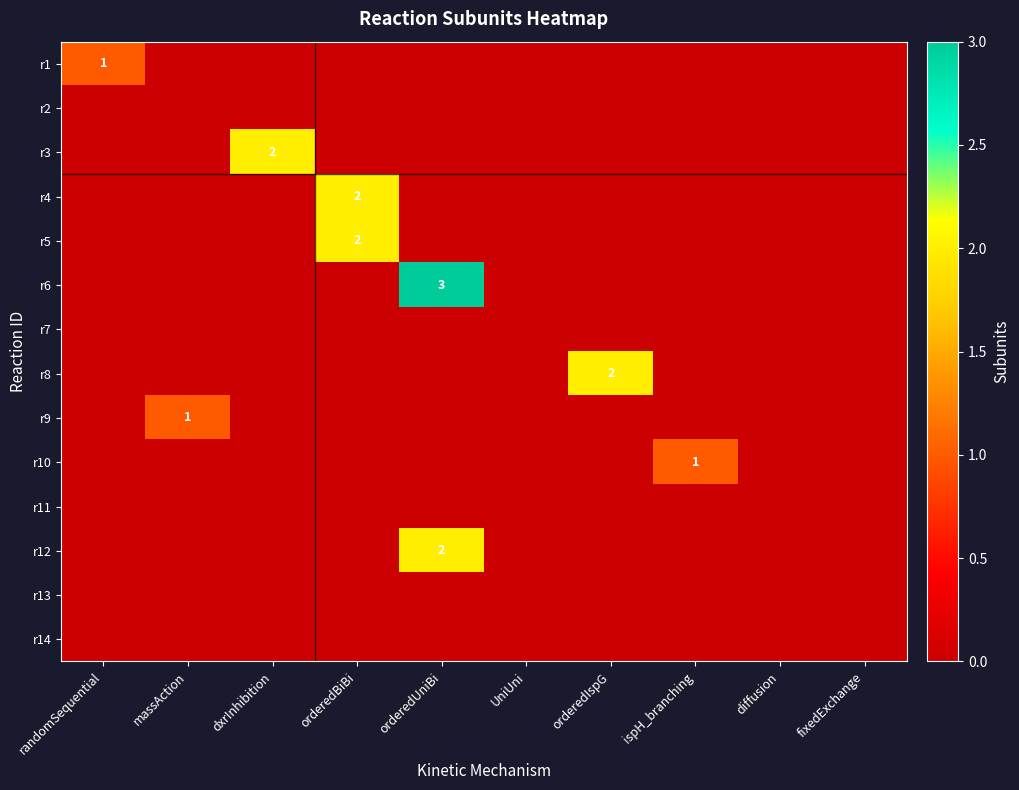

Rank the series at fixedExchange from lowest to highest value.

r1, r2, r3, r4, r5, r6, r7, r8, r9, r10, r11, r12, r13, r14